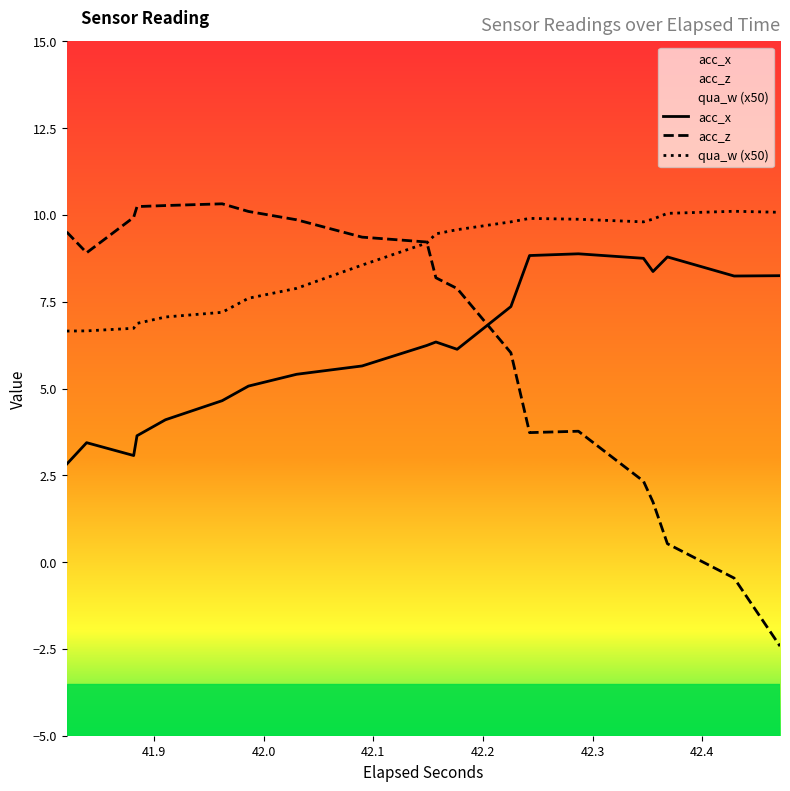

How many intersections are there between acc_x and acc_z?

1